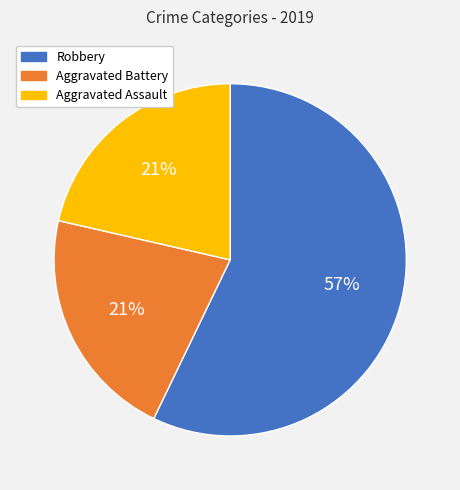

To the nearest percent, what is the difference between the largest and smallest slice percentages?

36%